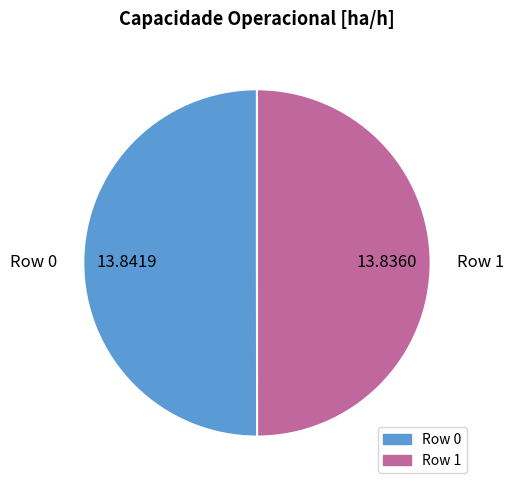

Combined, do Row 1 and Row 0 account for over 50%?

Yes